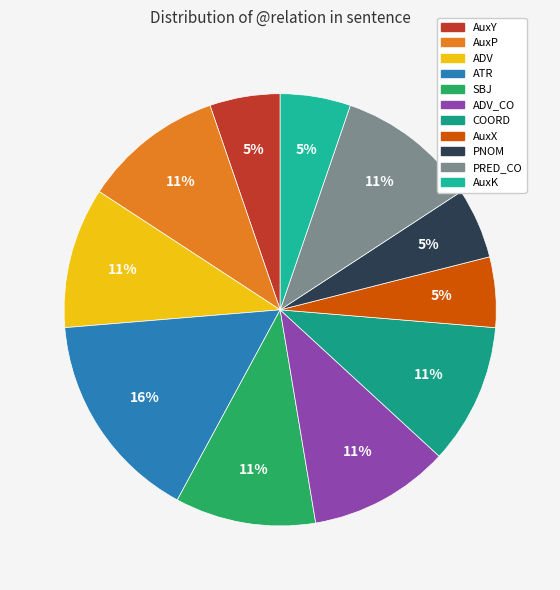

Is it true that PRED_CO is 11% of the pie?

True